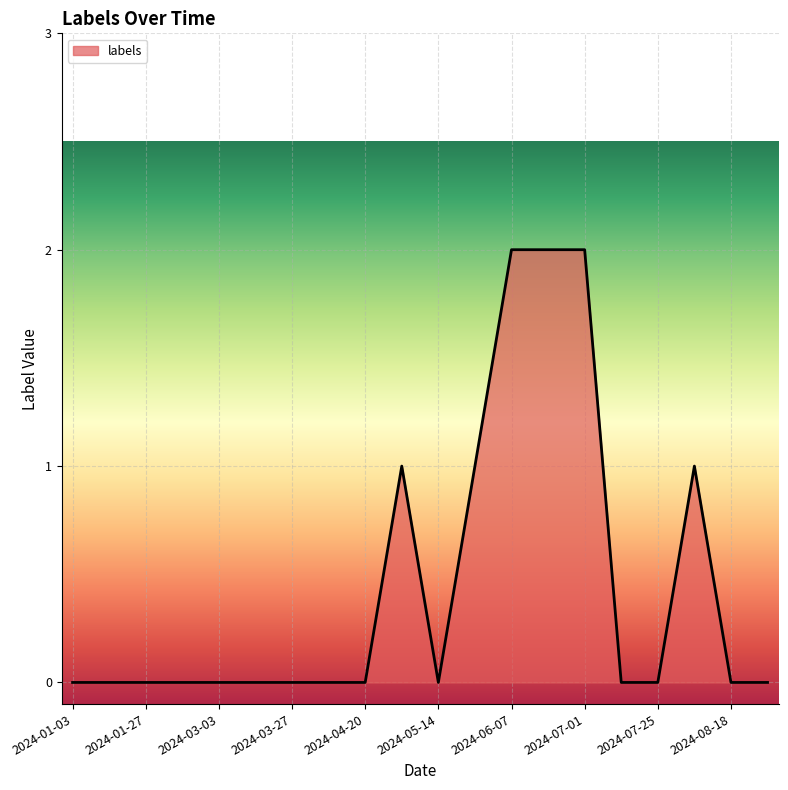

Does the chart display data point markers on the line(s)?

No